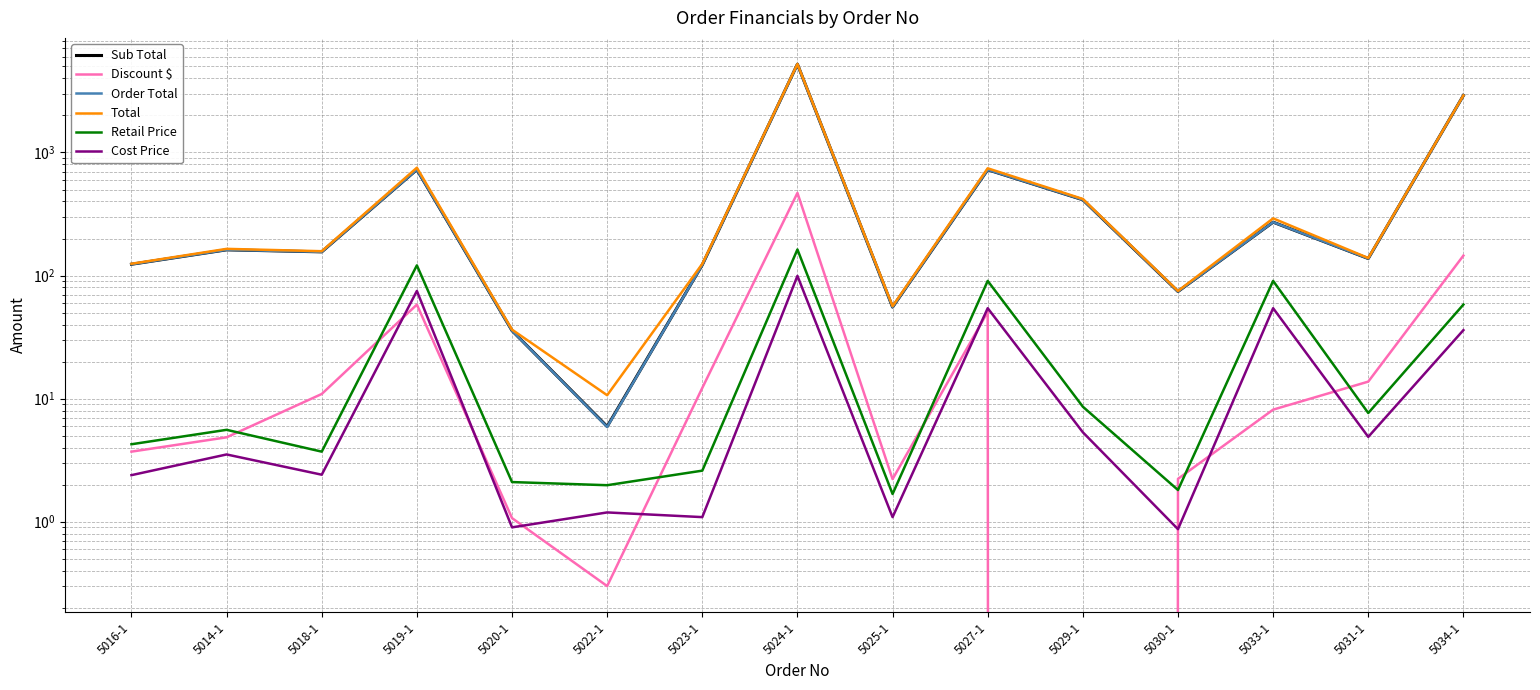

What is the label of the 5th point from the right?

5029-1